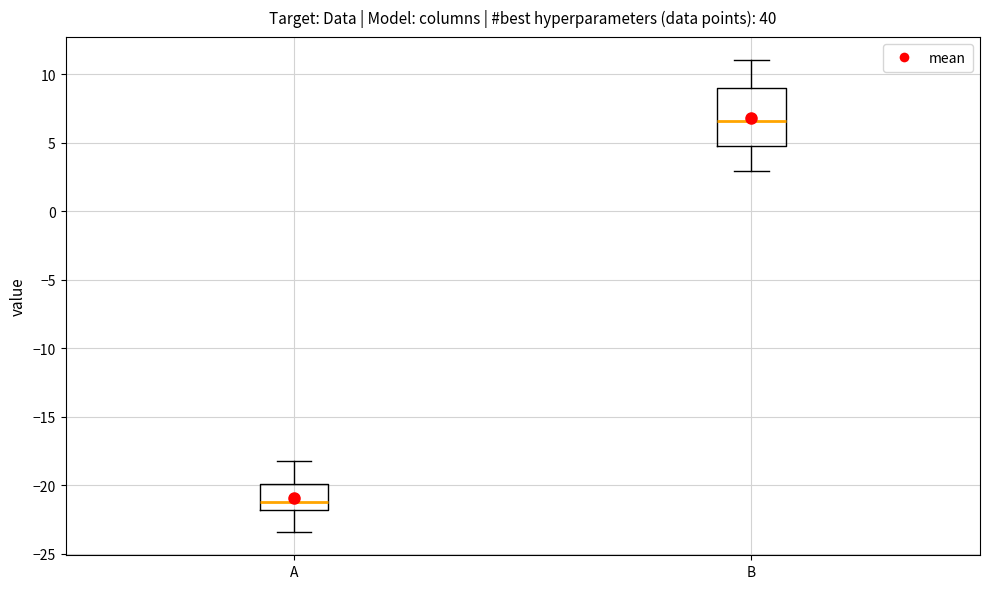

Reading left to right, transcribe this box plot: for each box, give where its median line is, the range the box spans, and where its two whiskers end, as read against the y-axis. The values are not printed on the chart, so give them approximately, as read against the axis.

A: median -21.0, box -22.0 to -20.0, whiskers -23.5 to -18.0
B: median 6.5, box 5.0 to 9.0, whiskers 3.0 to 11.0